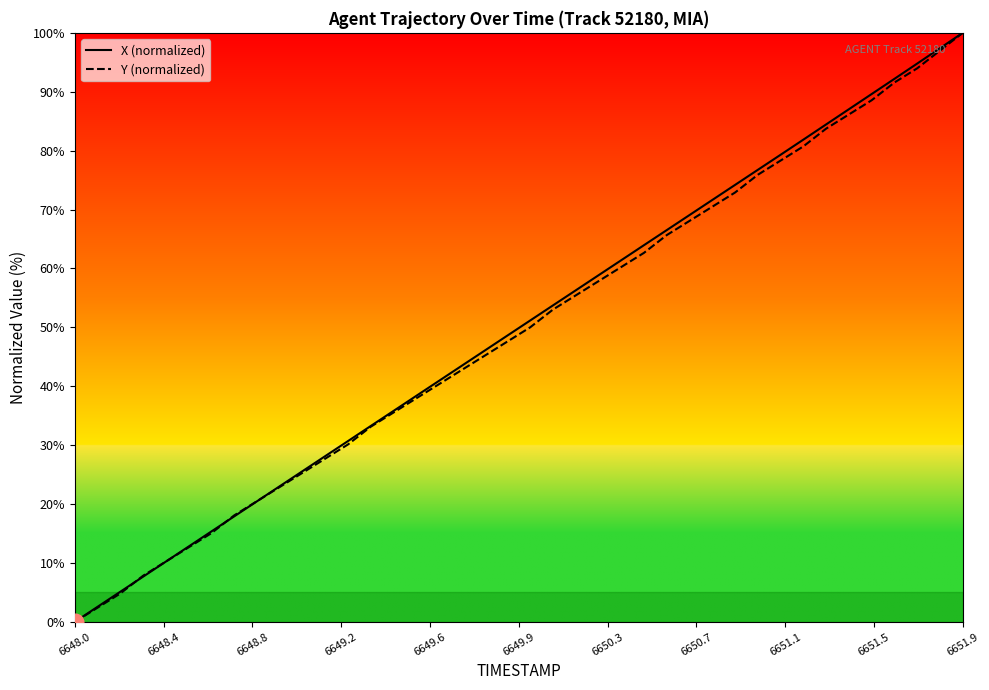

Reading left to right, extract all data points from this chart.

X (normalized): 0.0	2.6	5.1	7.7	10.2	12.8	15.3	17.9	20.5	23.0	25.6	28.1	30.7	33.3	35.8	38.4	40.9	43.5	46.0	48.6	51.2	53.7	56.3	58.8	61.4	64.0	66.5	69.1	71.6	74.2	76.7	79.3	81.9	84.5	87.0	89.6	92.2	94.8	97.4	100.0
Y (normalized): 0.0	2.4	4.8	7.8	10.2	12.7	15.1	18.1	20.5	22.9	25.3	27.7	30.1	33.1	35.5	38.0	40.4	42.8	45.2	47.6	50.0	53.0	55.4	57.8	60.2	62.7	65.7	68.1	70.5	72.9	75.9	78.3	80.7	83.7	86.1	88.6	91.6	94.0	97.0	100.0